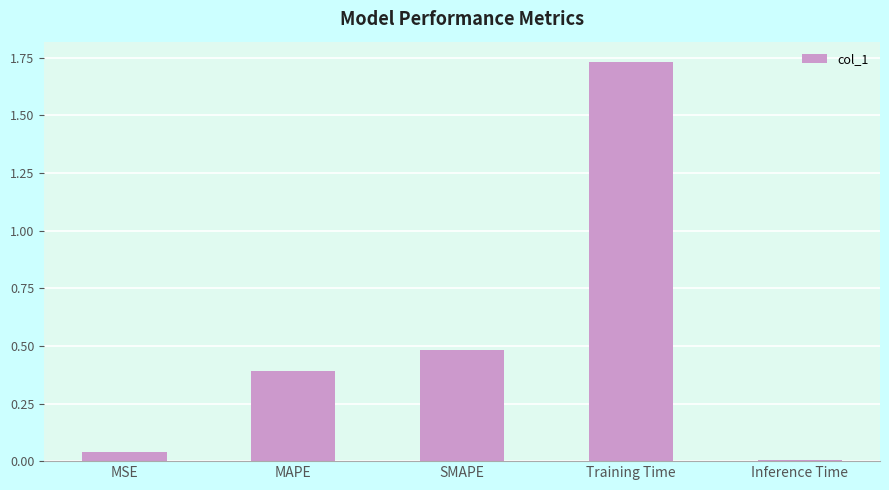

List the labels in order of value, largest first.

Training Time, SMAPE, MAPE, MSE, Inference Time